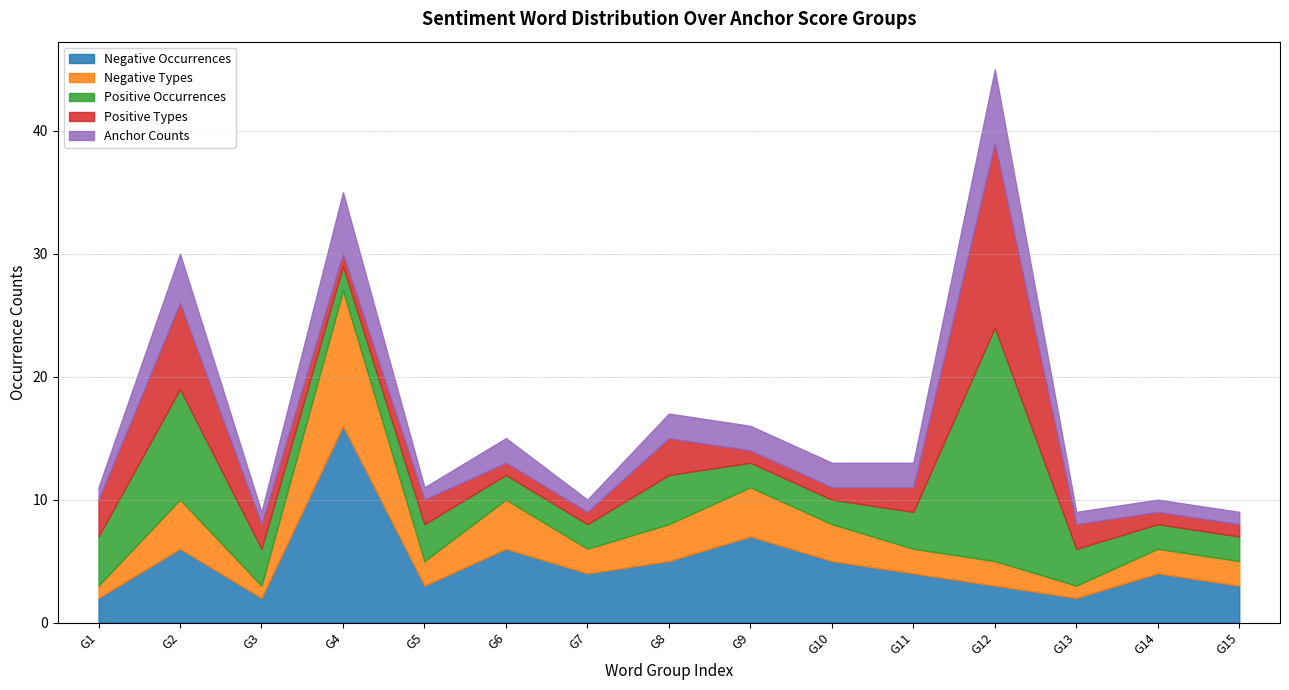

What is the value of the Negative Total Occurrences bar at the 13th from the left?

3